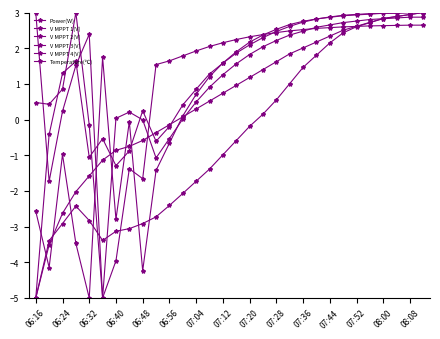

How many categories are shown in the chart?

30